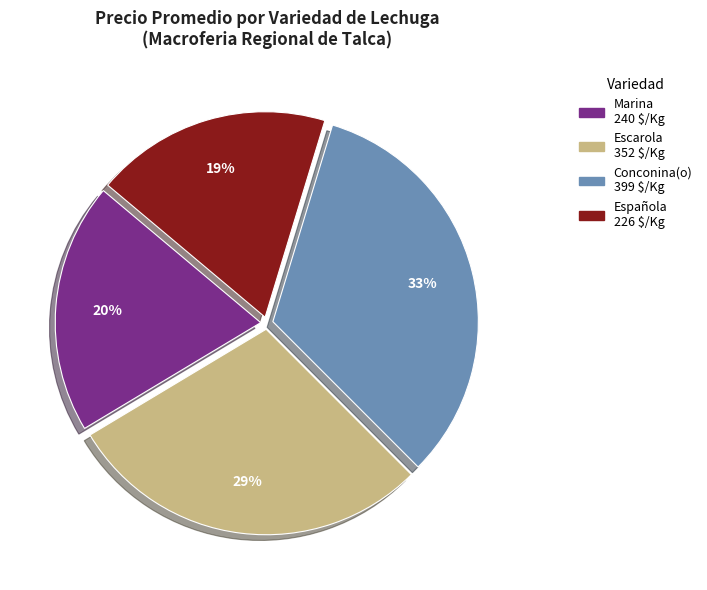

Between Española and Escarola, which is larger?

Escarola